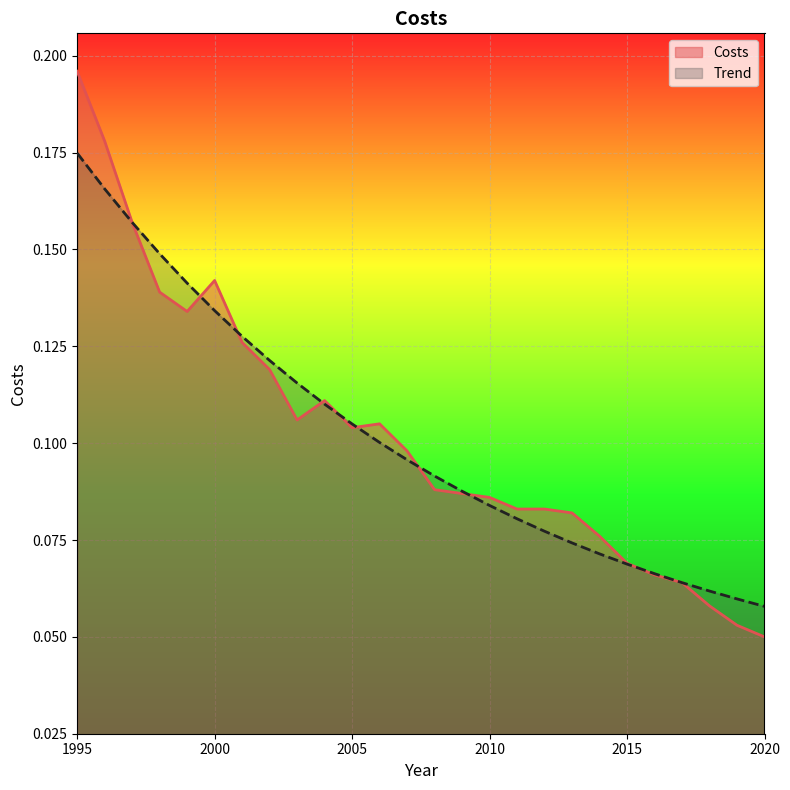

Which category has the lowest value in the Trend series?

2020